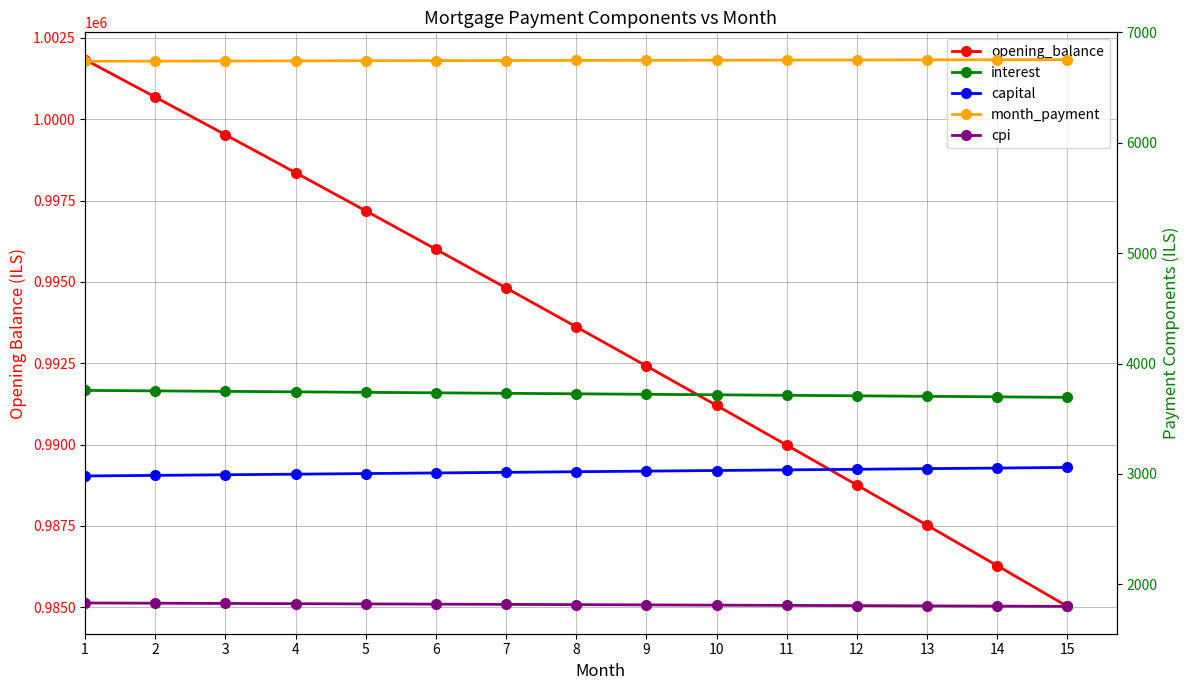

Rank the series at 7 from lowest to highest value.

cpi, capital, interest, month_payment, opening_balance